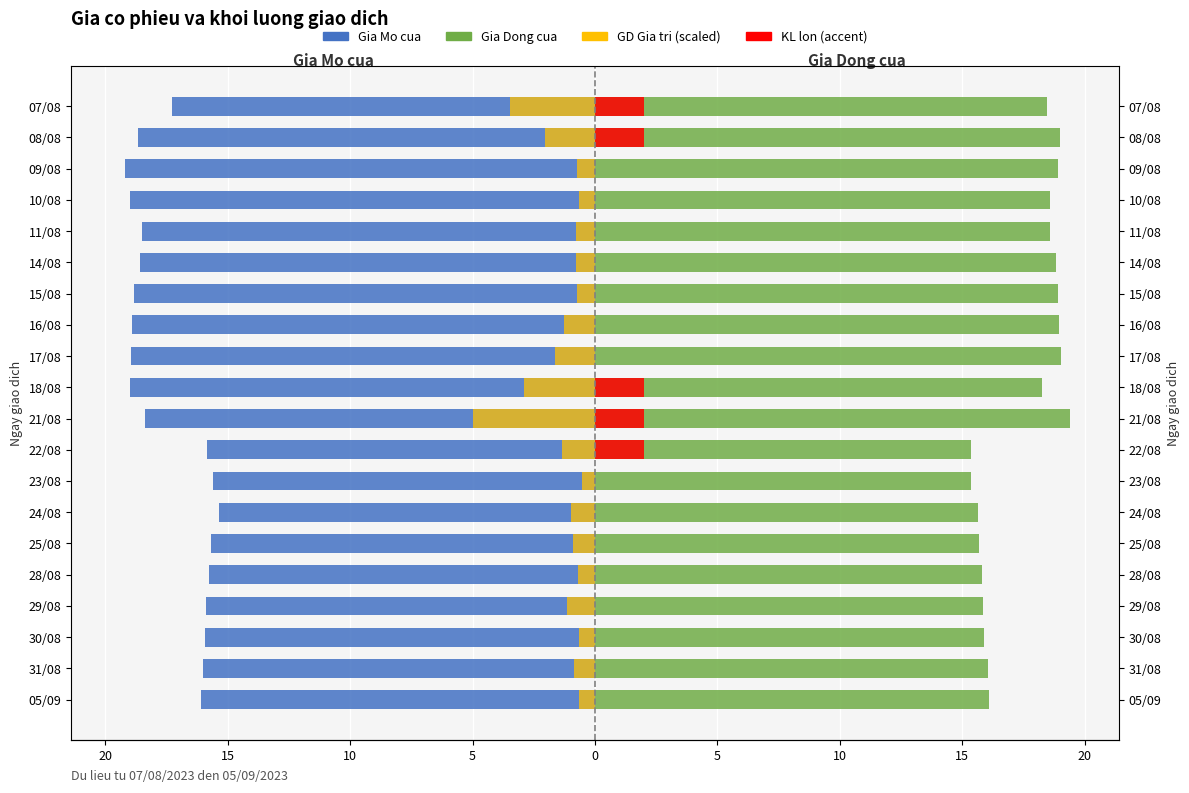

What are all the series names shown in the legend?

Gia Mo cua, Gia Dong cua, GD Gia tri (scaled), KL lon (accent)